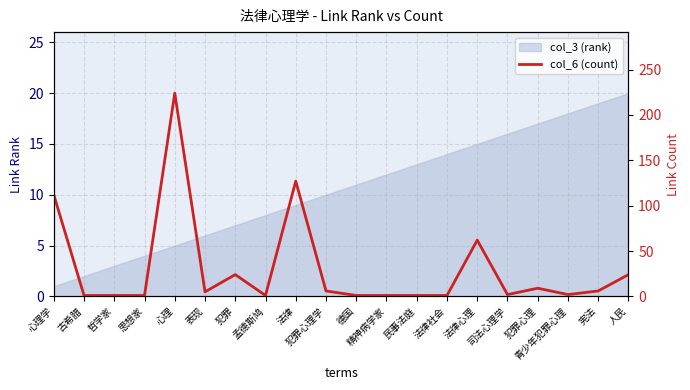

List the labels in order of value, smallest first.

古希腊, 哲学家, 思想家, 孟德斯鸠, 德国, 精神病学家, 民事法庭, 法律社会, 司法心理学, 青少年犯罪心理, 表现, 犯罪心理学, 宪法, 犯罪心理, 犯罪, 人民, 法律心理, 心理学, 法律, 心理